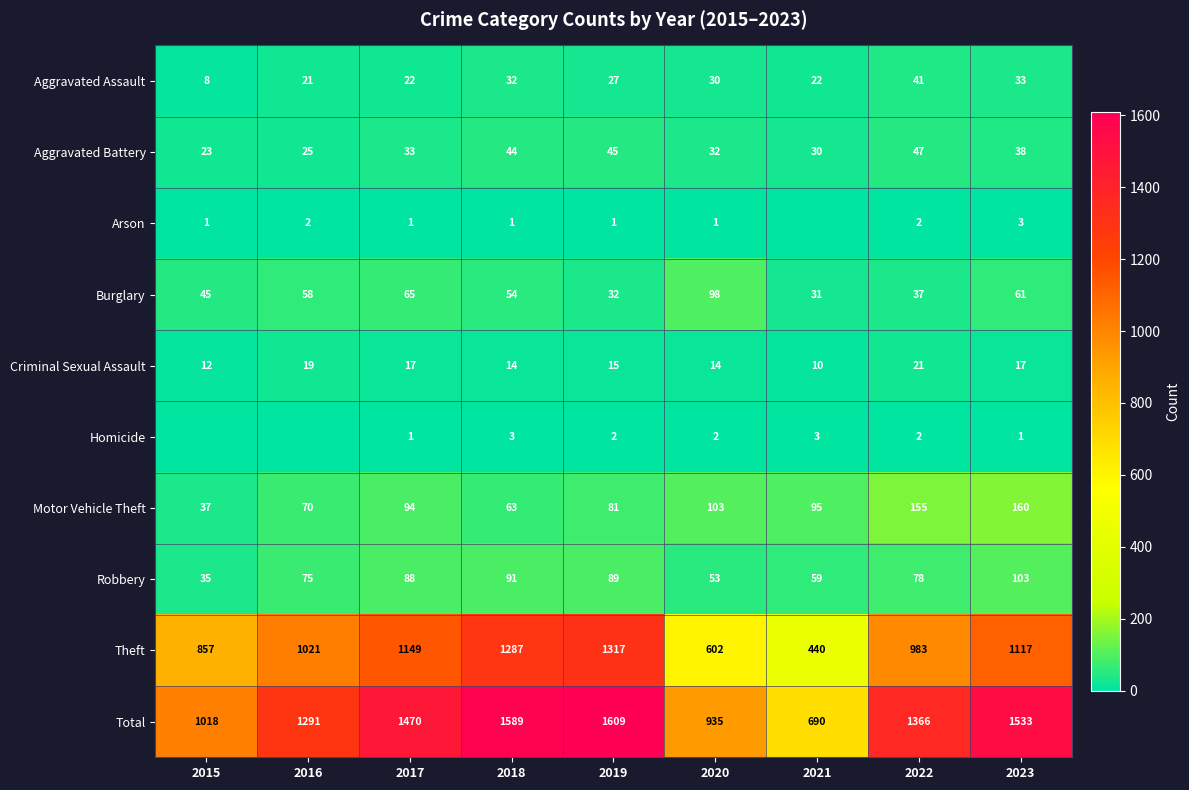

What is the sum of all Theft values?

8773